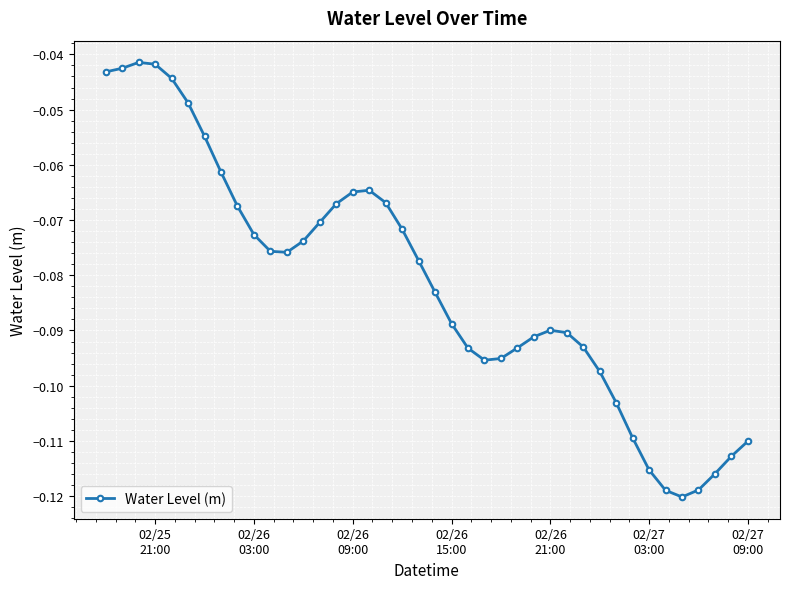

What is the sum of all values?

-3.3